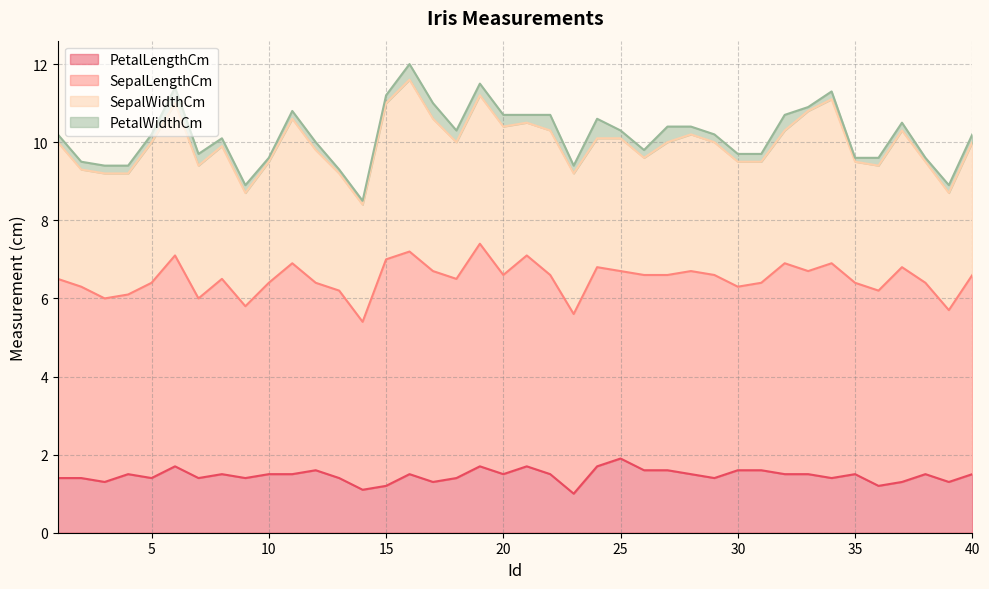

Rank the series by their maximum value, from highest to lowest.

SepalLengthCm, SepalWidthCm, PetalLengthCm, PetalWidthCm